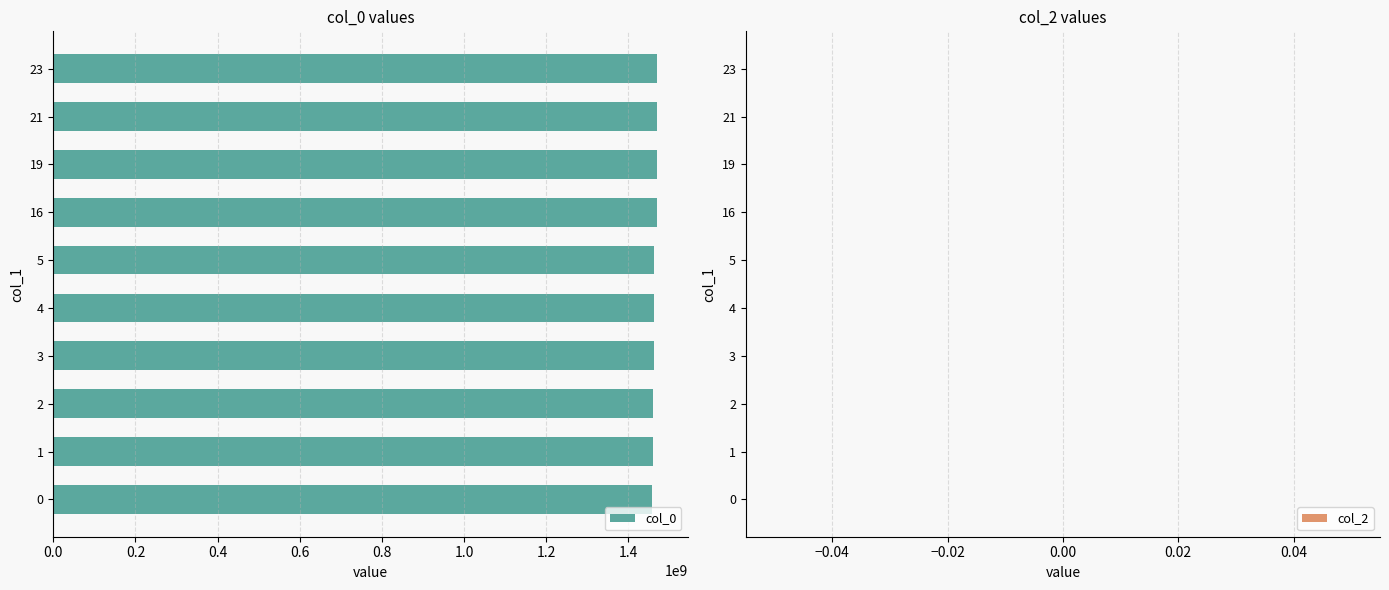

What is the sum of all values?

14643006003